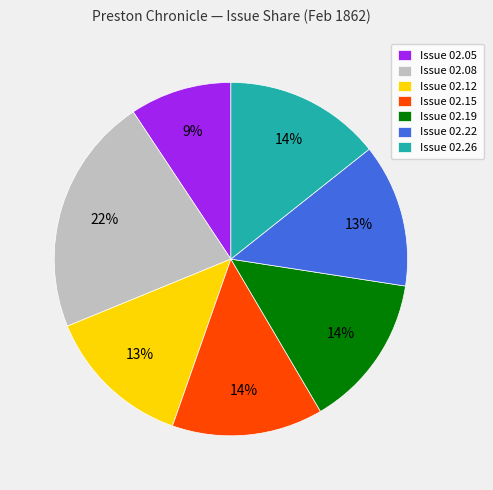

Which category has the biggest portion of the pie?

Issue 02.08